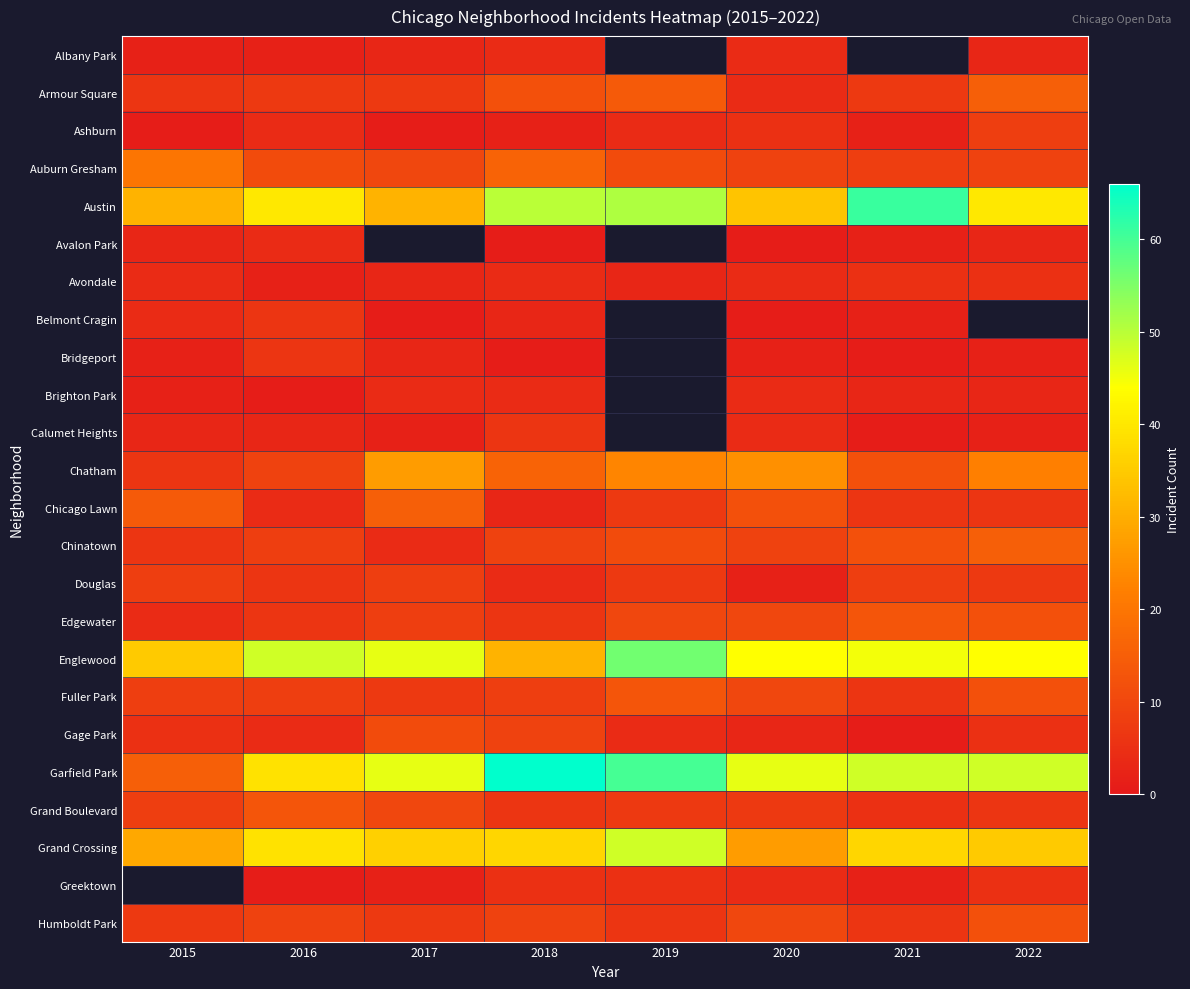

At which category is the sum across all series the highest?

2018